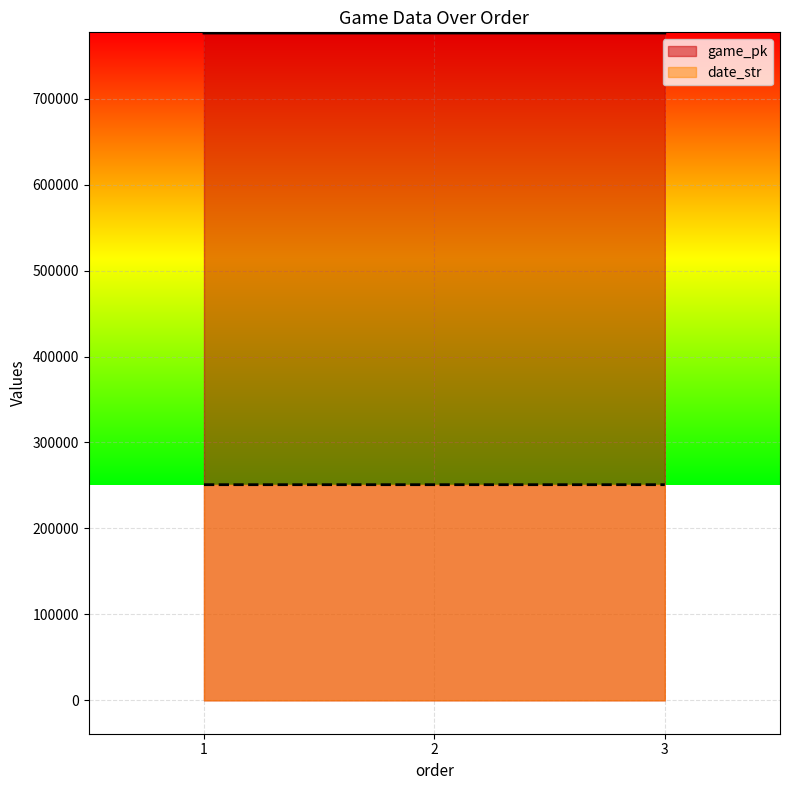

Which series has the widest spread of values?

game_pk